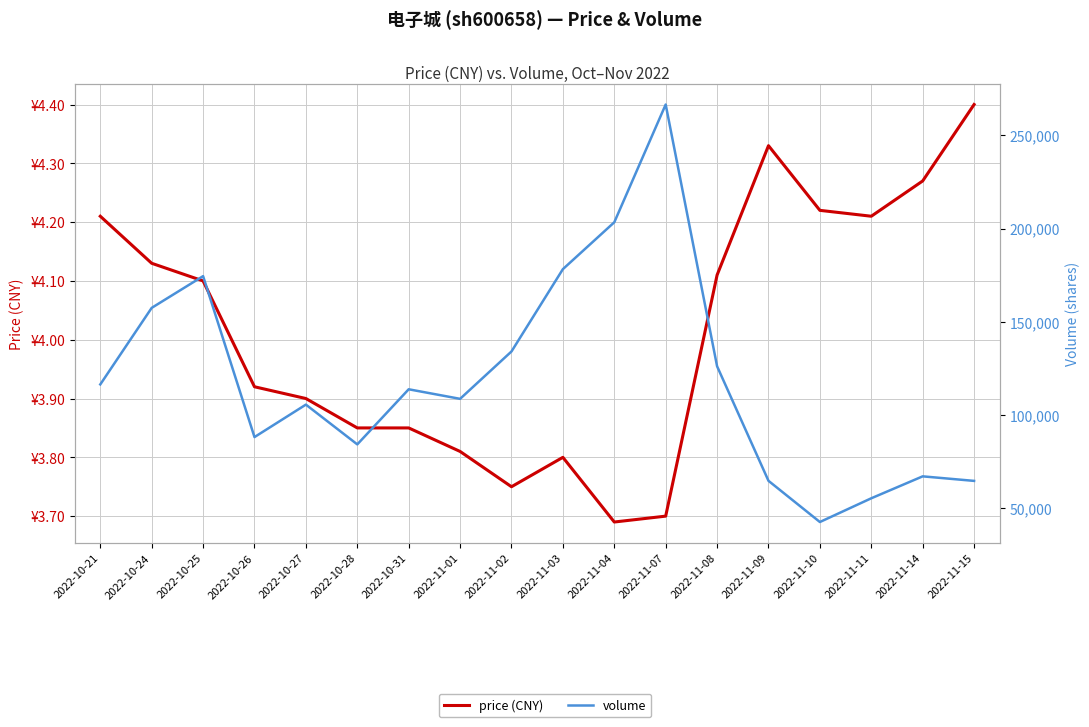

What is the difference between the volume values at 2022-10-25 and 2022-11-02?

40451.0